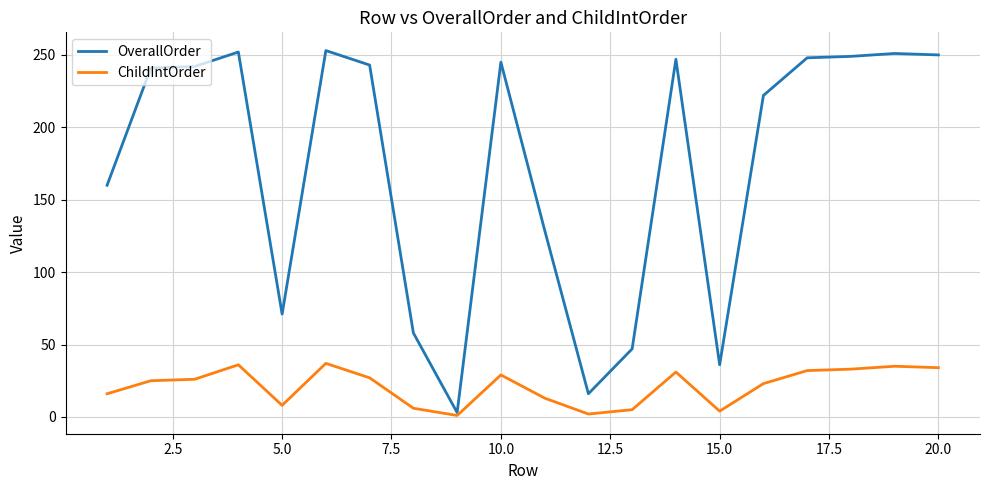

Rank the series by their maximum value, from highest to lowest.

OverallOrder, ChildIntOrder